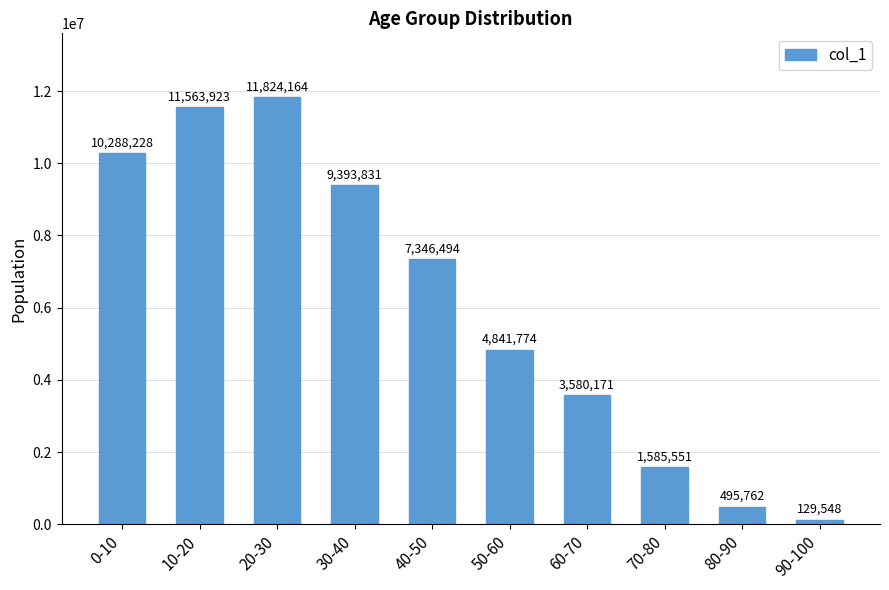

At which label is the value closest to 5976856?

50-60